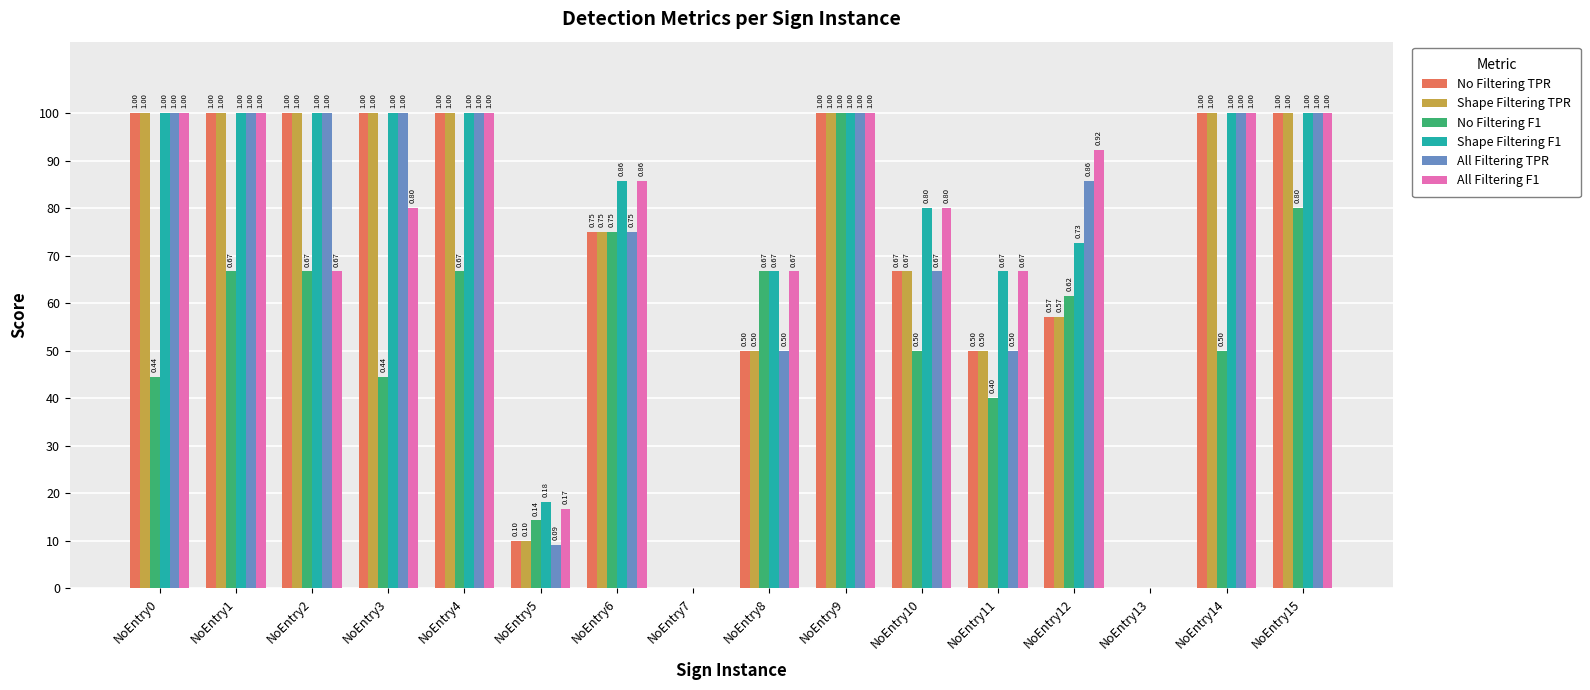

What are all the series names shown in the legend?

No Filtering TPR, Shape Filtering TPR, No Filtering F1, Shape Filtering F1, All Filtering TPR, All Filtering F1